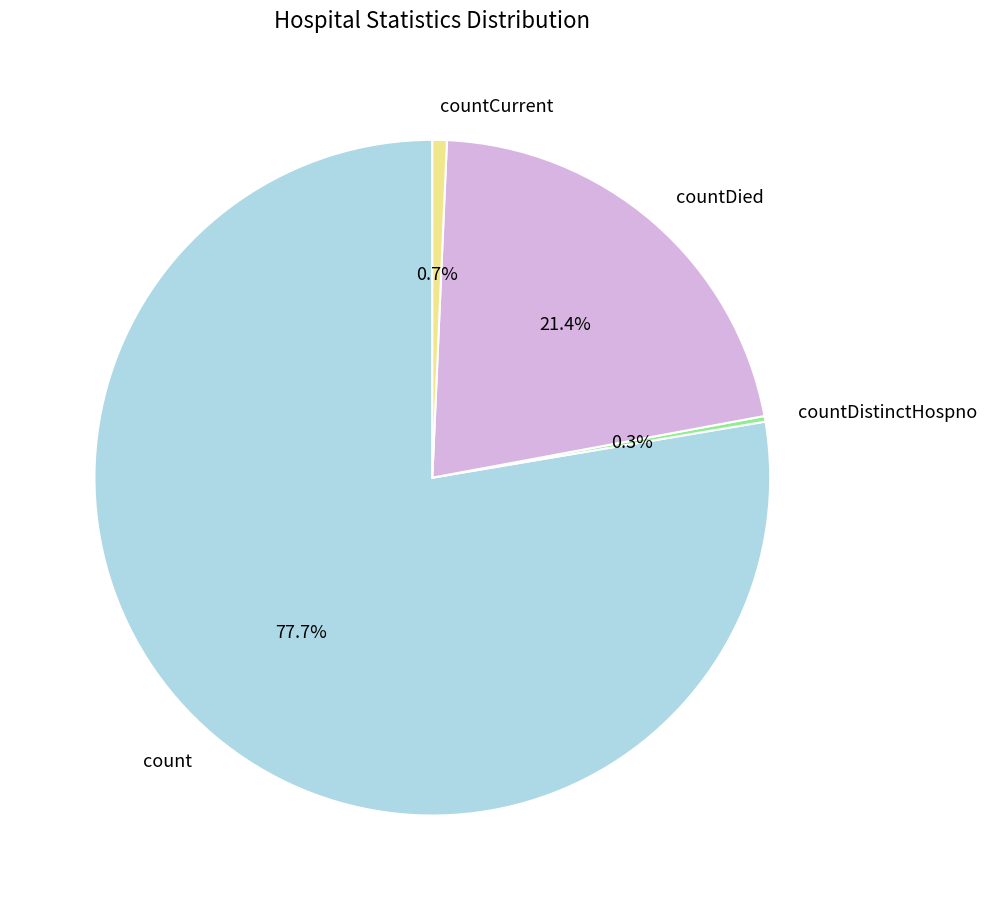

To the nearest percent, what is the combined percentage of countDied and countCurrent?

22%